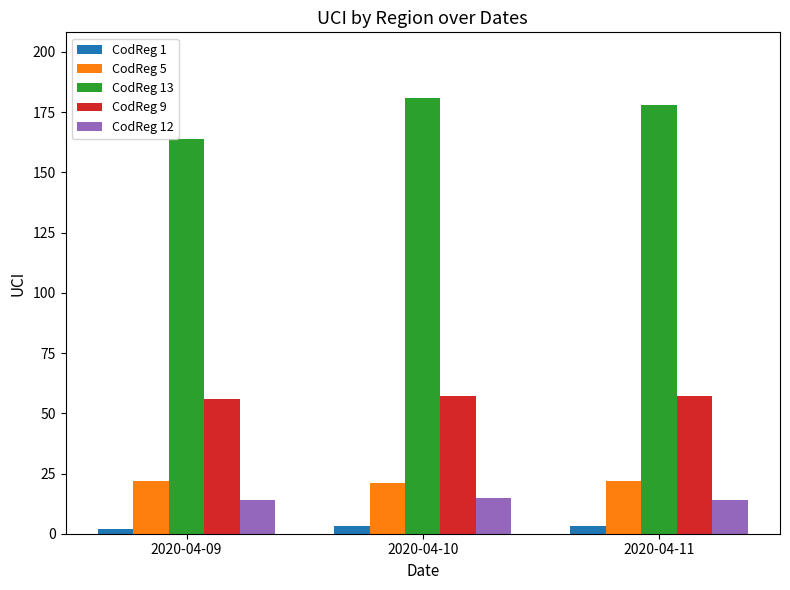

What is the minimum value shown in the chart?

2